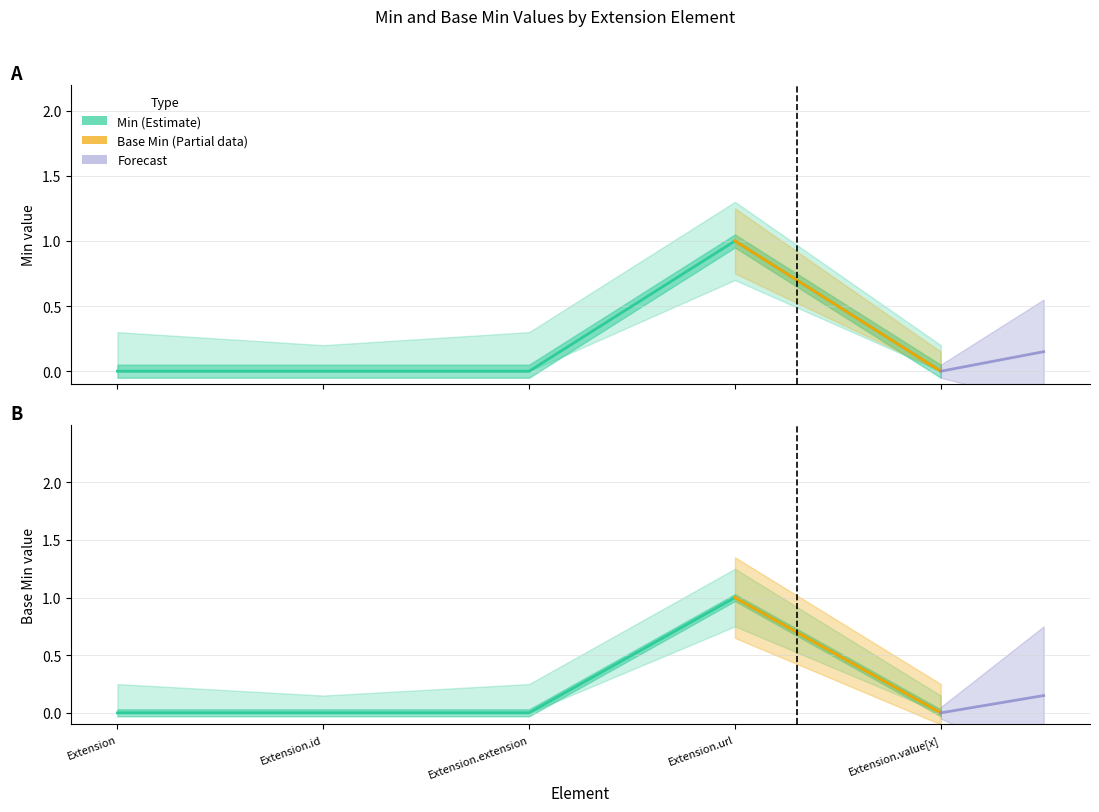

Does the chart display data point markers on the line(s)?

No